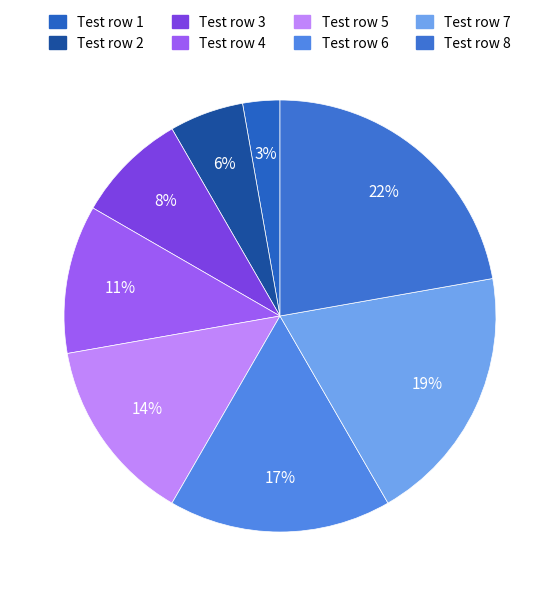

What is the ratio of the value at Test row 1 to the value at Test row 6?

0.2